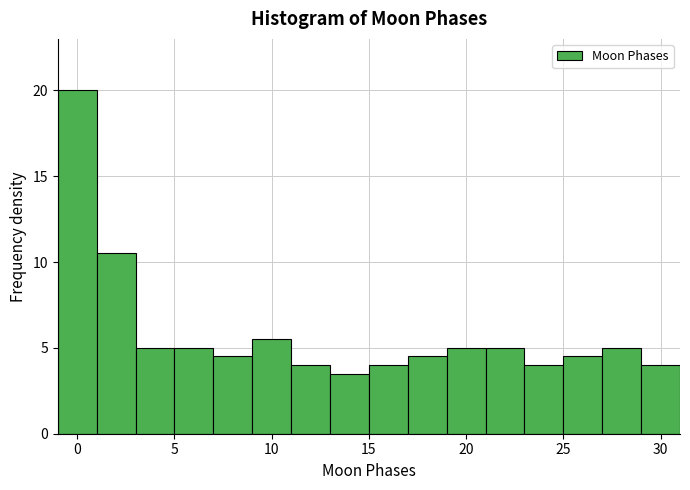

Over which range of the x-axis is the bar tallest?

-1 to 1